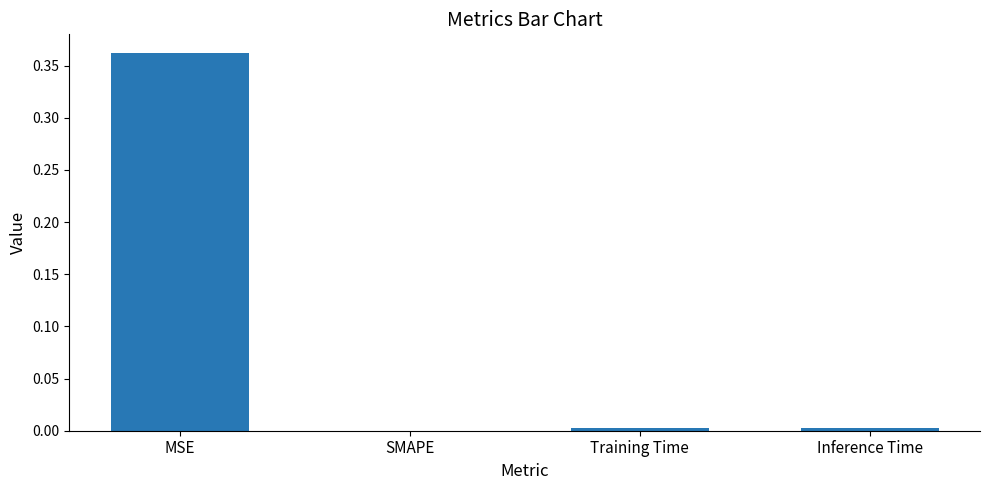

Are the bars horizontal?

No